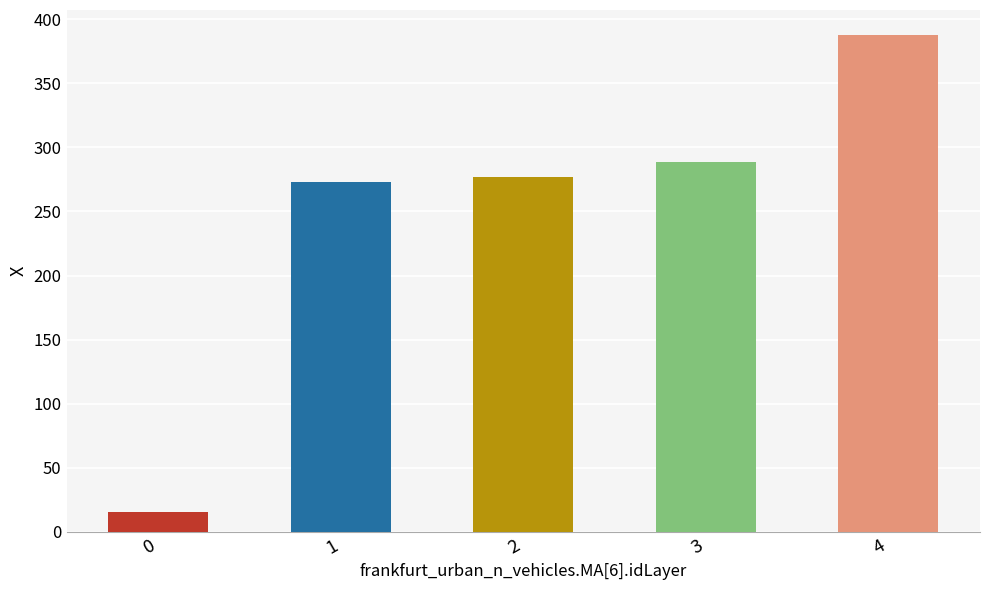

What is the difference between the maximum and second lowest values?

115.1